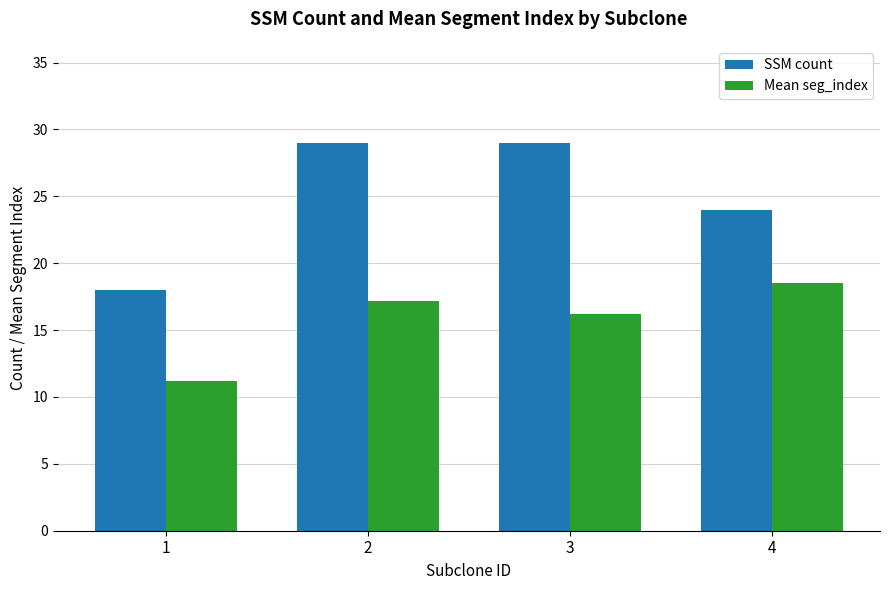

How many SSM count values are between 24 and 29?

3